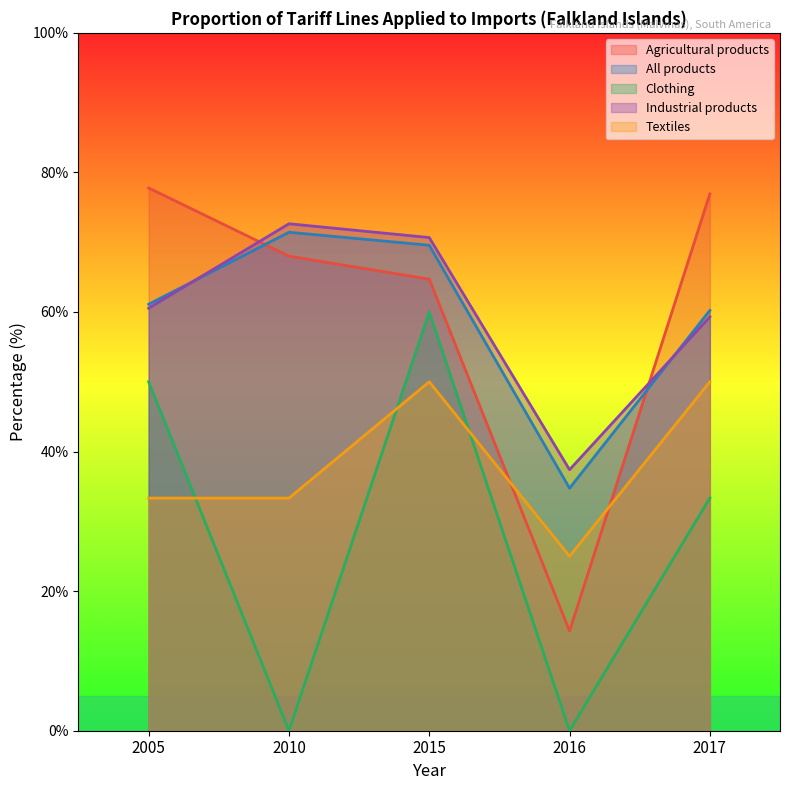

Reading left to right, extract all data points from this chart.

Agricultural products: 2005=77.8	2010=68.0	2015=64.7	2016=14.3	2017=76.9
All products: 2005=61.1	2010=71.4	2015=69.6	2016=34.8	2017=60.2
Clothing: 2005=50.0	2010=0.0	2015=60.0	2016=0.0	2017=33.3
Industrial products: 2005=60.5	2010=72.6	2015=70.7	2016=37.4	2017=59.3
Textiles: 2005=33.3	2010=33.3	2015=50.0	2016=25.0	2017=50.0